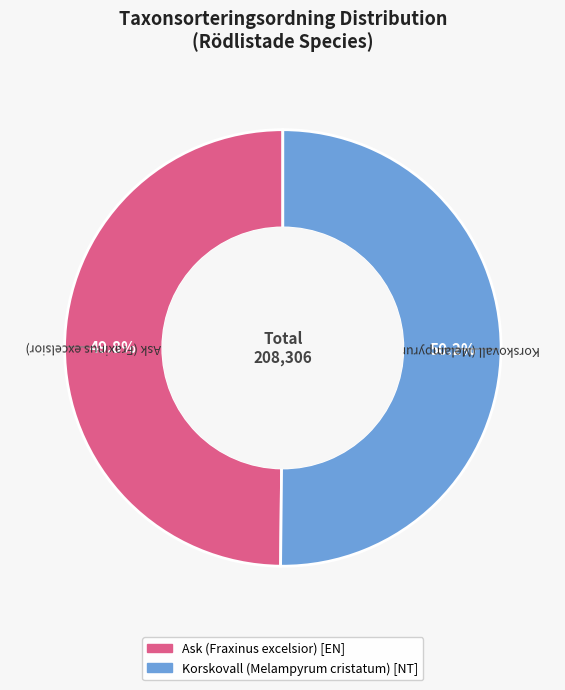

Approximately how many times larger is the value at Korskovall (Melampyrum cristatum) compared to Ask (Fraxinus excelsior)?

1.0